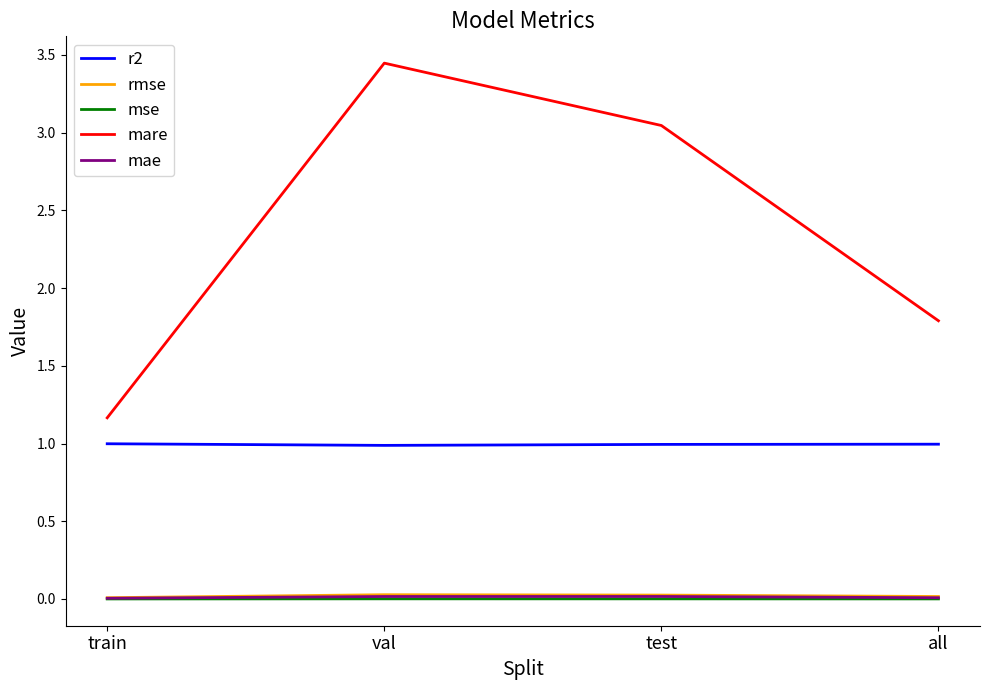

Where does the mare series first go above 3?

val